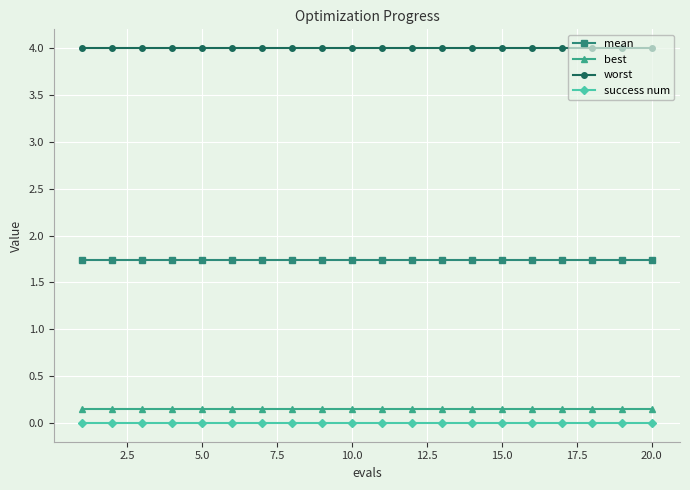

What is the highest value of the worst series?

4.0